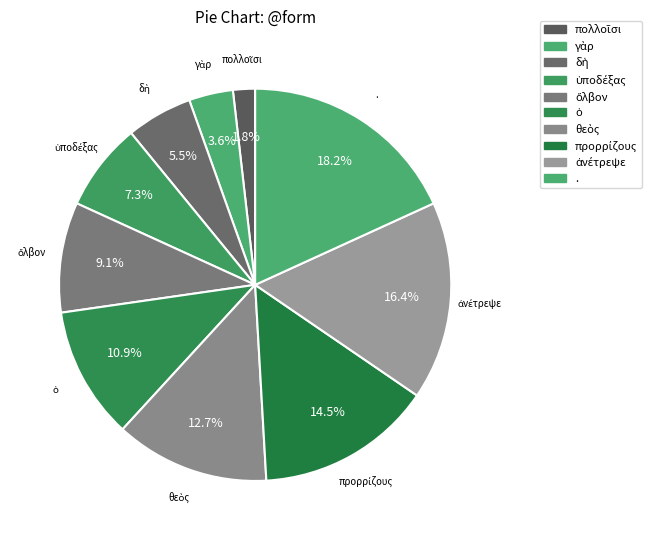

Count the number of slices in the pie.

10